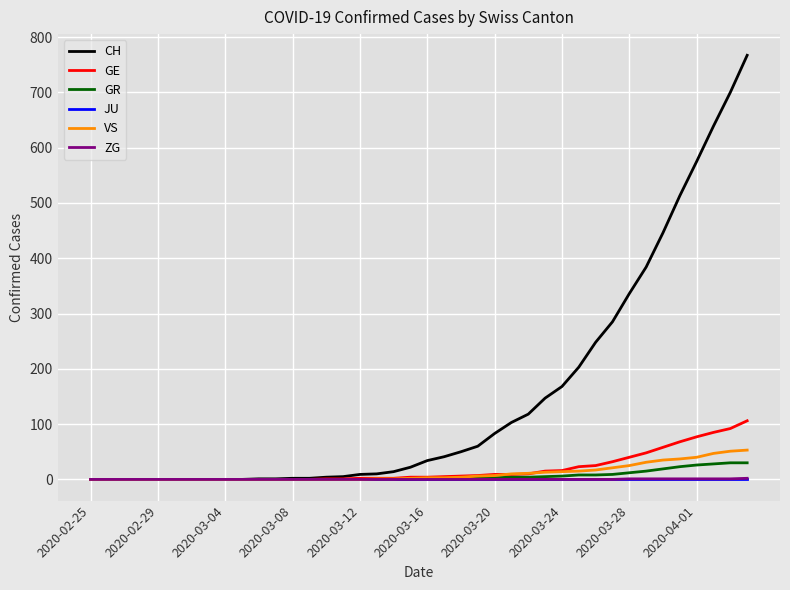

Which series has the largest total across all categories?

CH